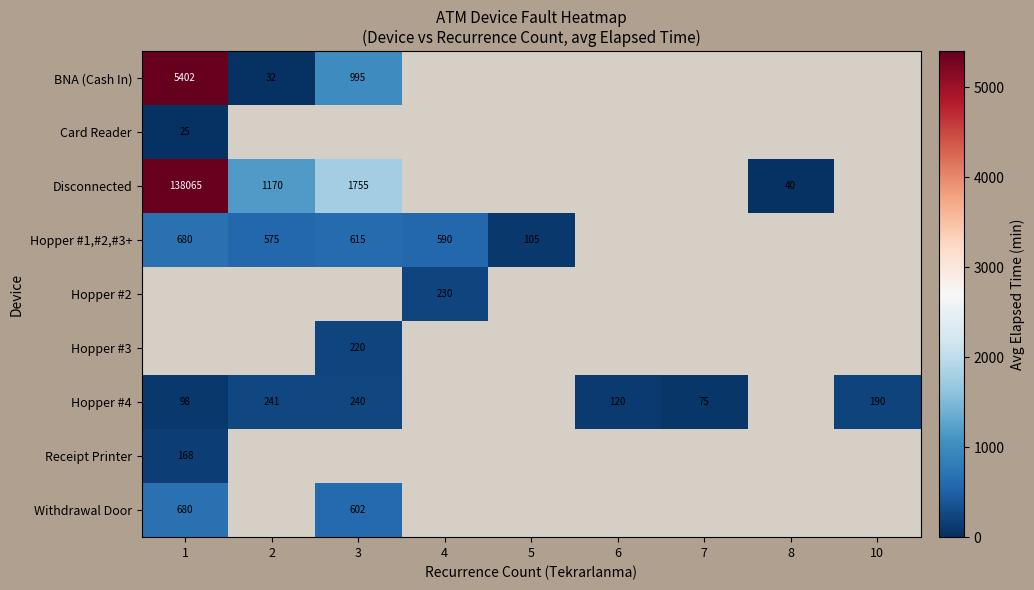

What is the sum of the Hopper #4 values at 1 and 2?

339.0